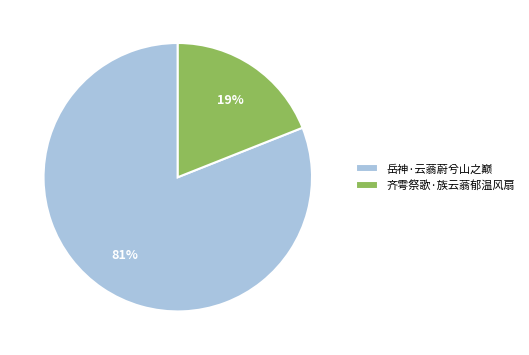

To the nearest percent, what portion does 齐雩祭歌·族云蓊郁温风扇 represent?

19%